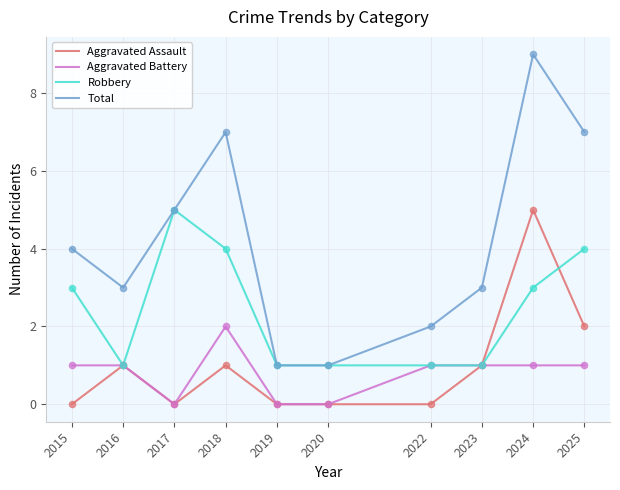

Is the value of Aggravated Battery at 2020 greater than the value of Total at 2015?

No